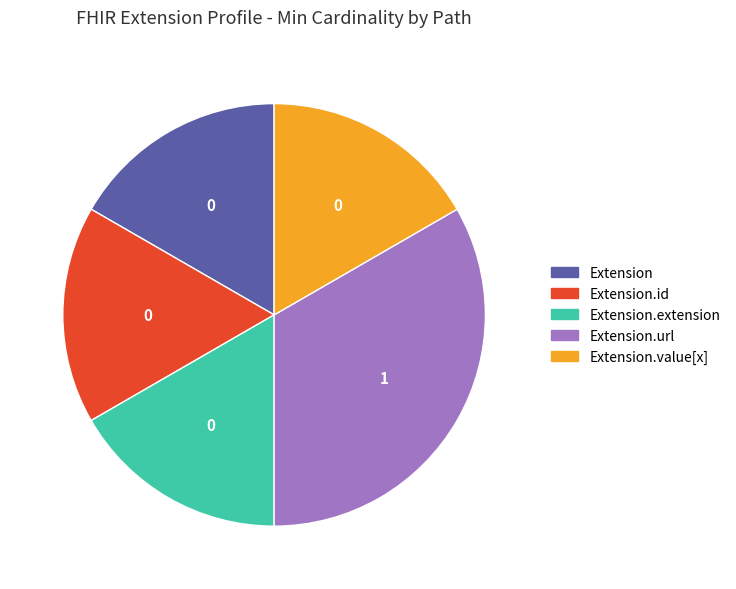

Is there a majority slice in this chart?

No